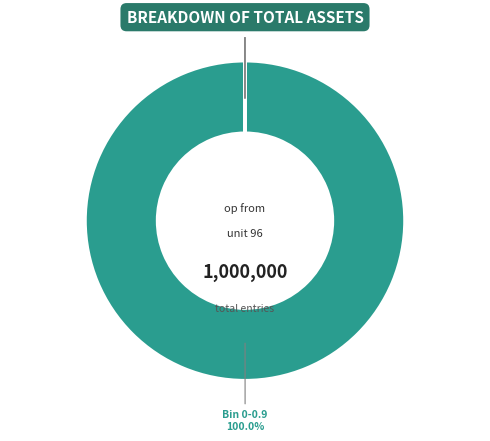

Which category has the biggest portion of the pie?

Bin 0-0.9